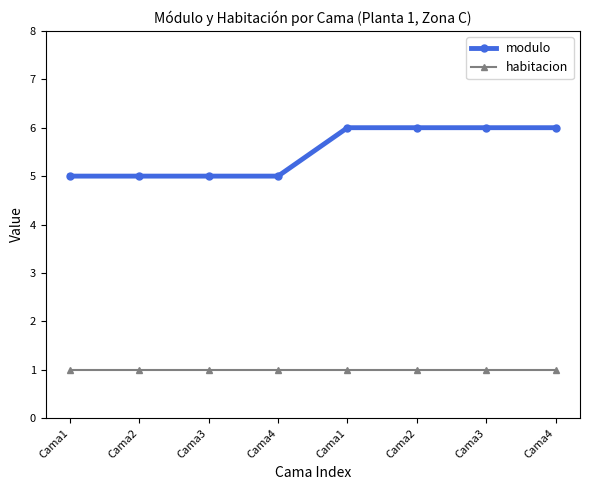

At which category is the sum across all series the highest?

Cama1